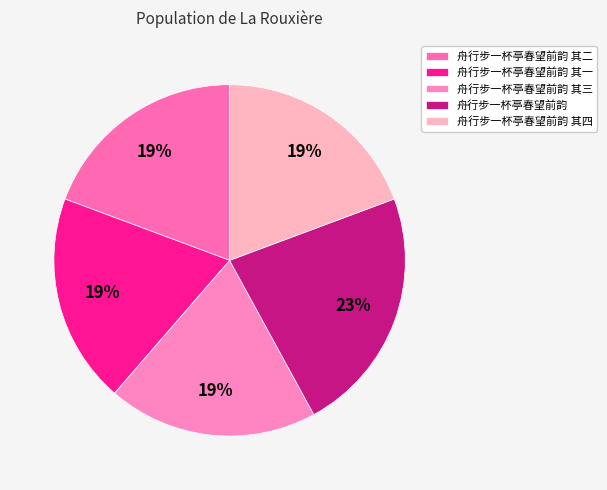

What is the largest slice in the pie chart?

舟行步一杯亭春望前韵